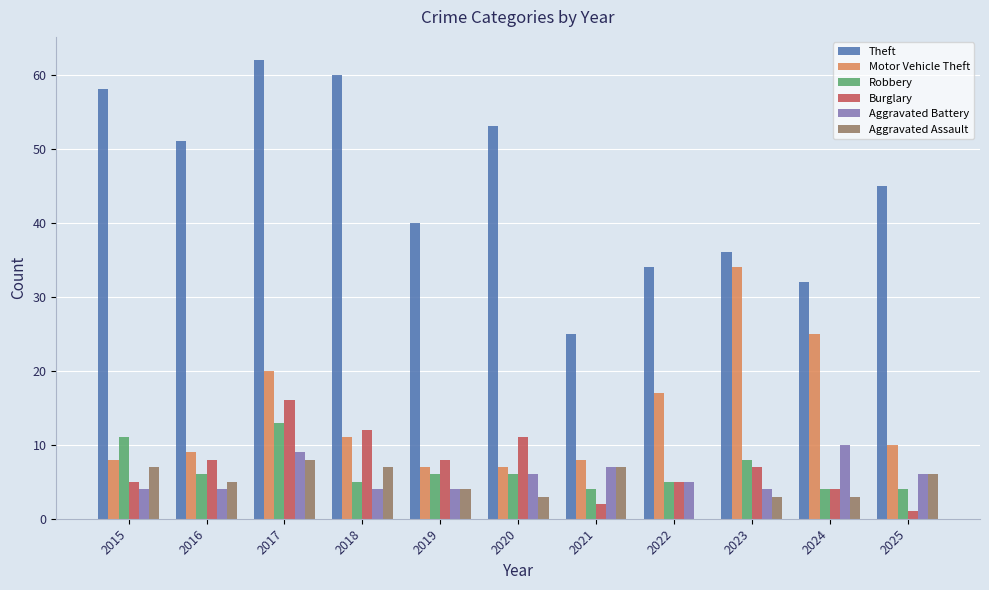

At which category is the sum across all series the highest?

2017